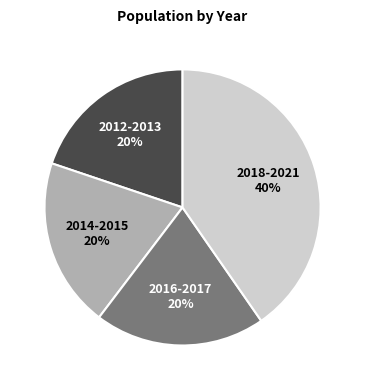

How many segments does this pie chart have?

4